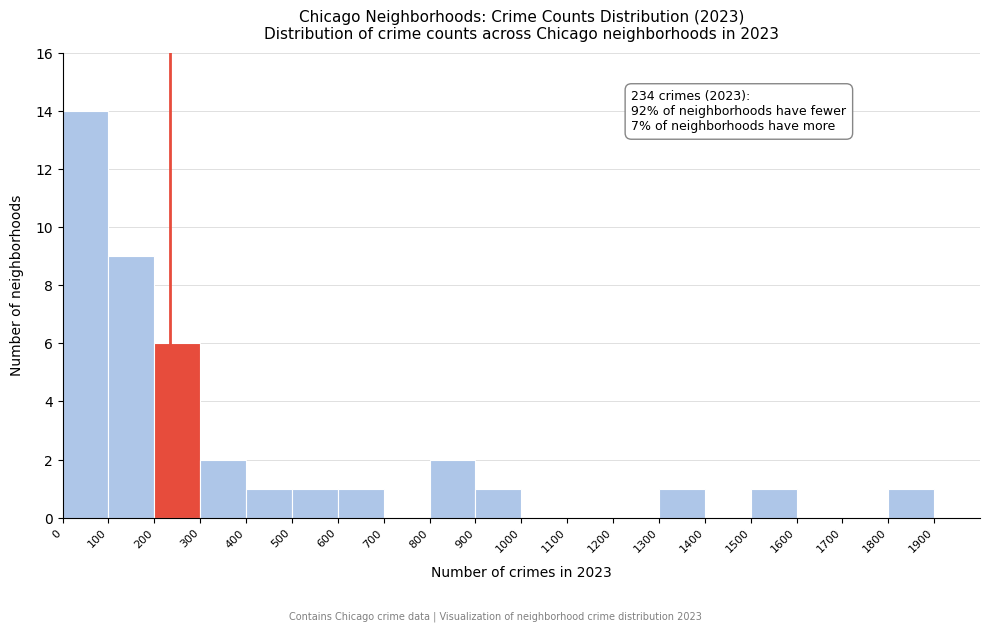

Over which range of the x-axis is the bar tallest?

0 to 100